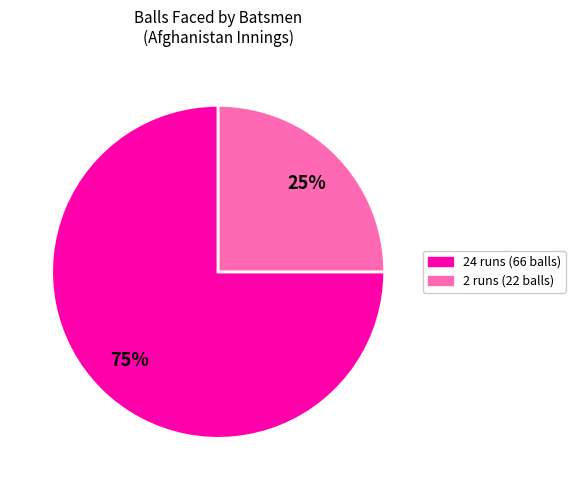

Is the sum of 24 runs and 2 runs greater than half?

Yes